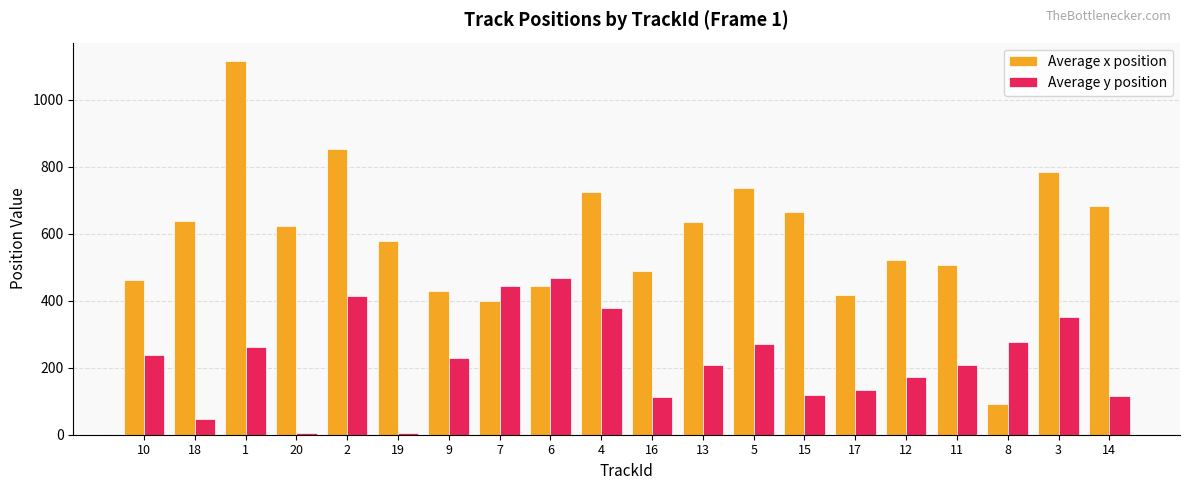

Which series has the widest spread of values?

Average x position